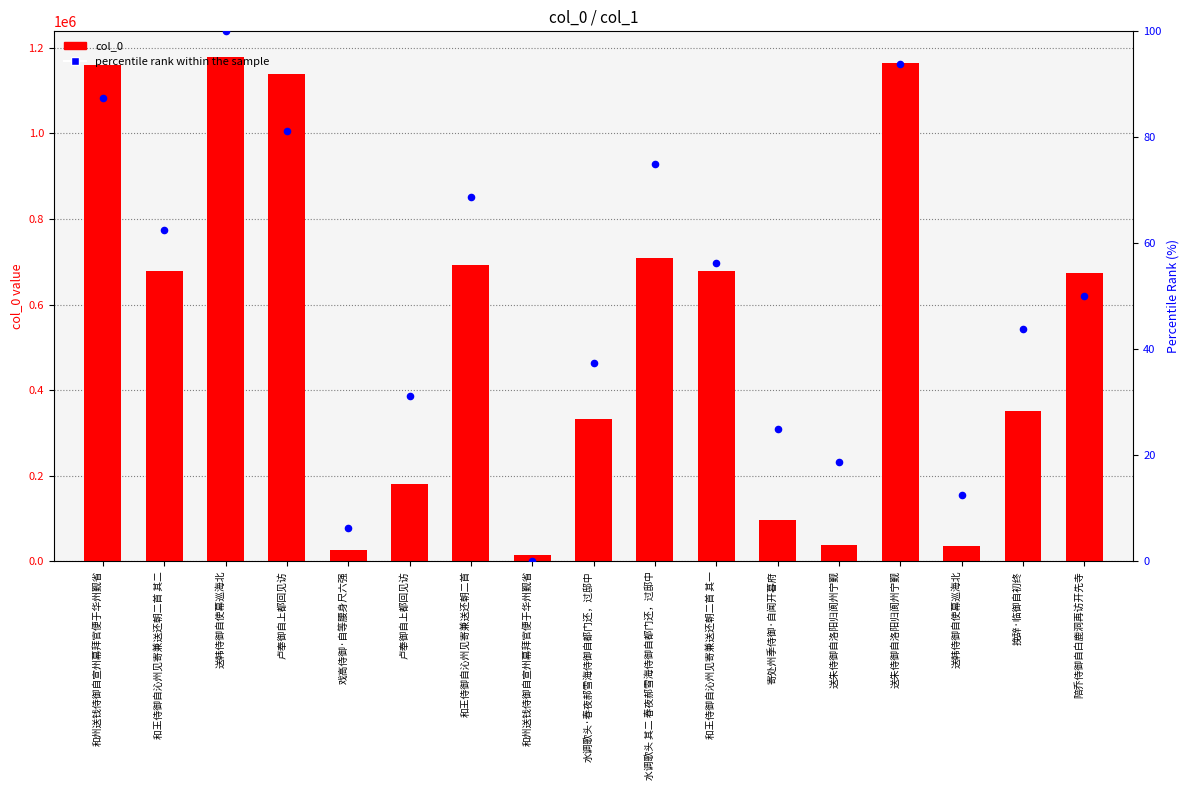

What is the total value across all series at 卢奉御自上都回见访?

1138412.2